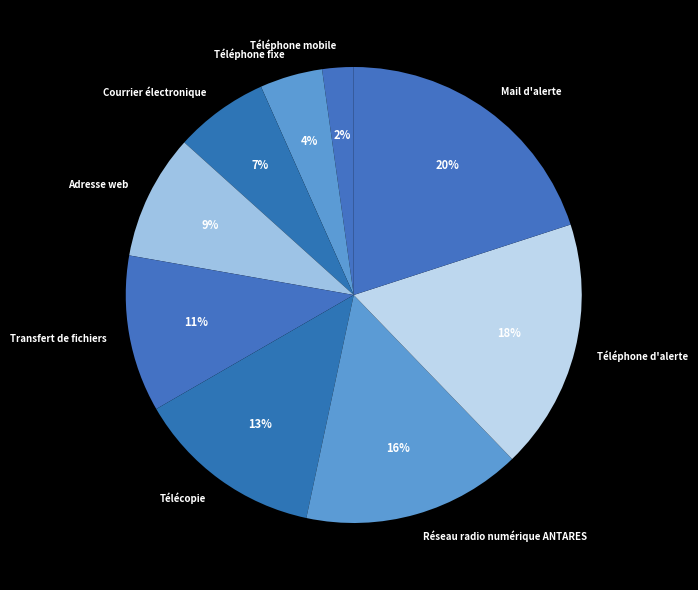

Which category has the biggest portion of the pie?

Mail d'alerte